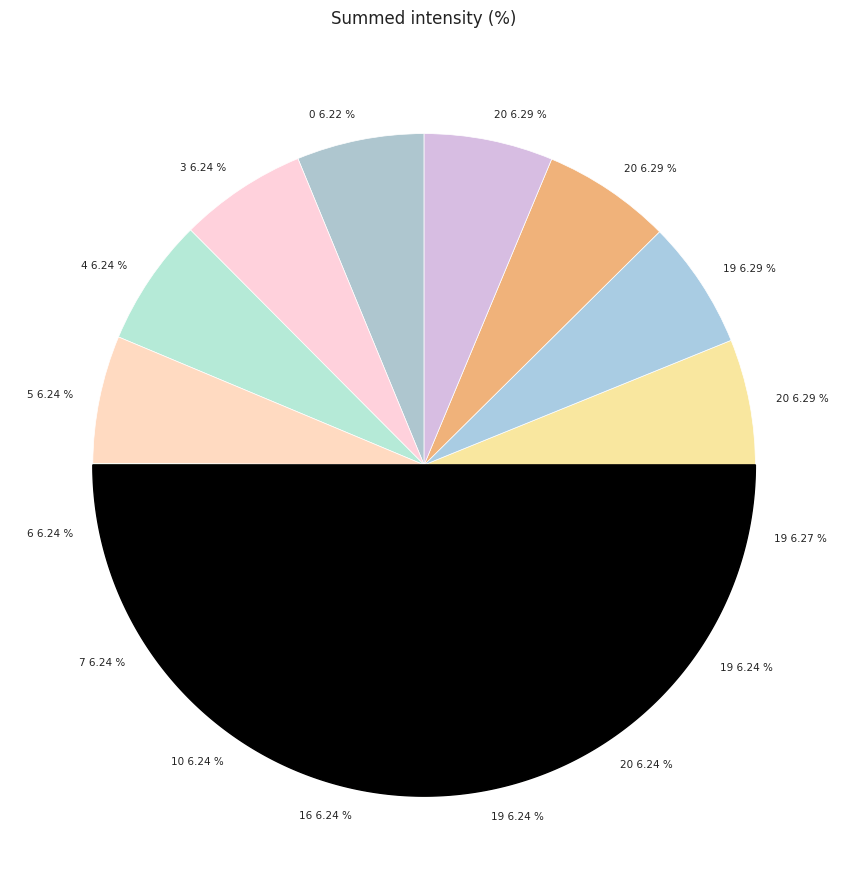

True or false: 20 accounts for 12% of the total.

False